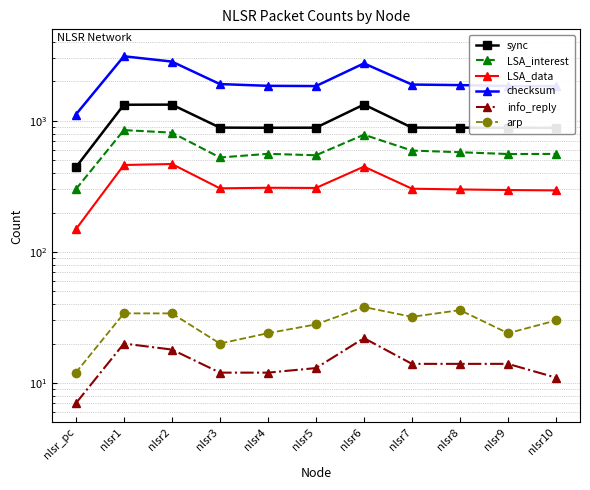

What is the value of the info_reply point at the 9th from the left?

14